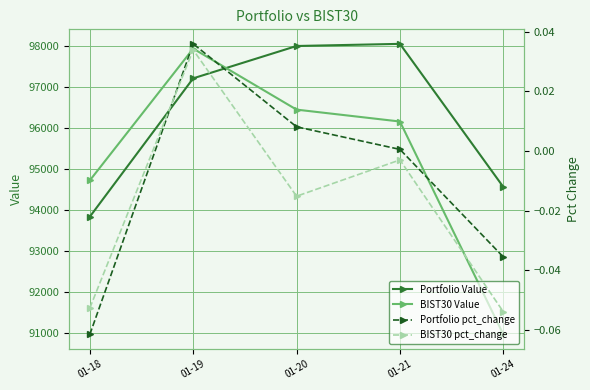

At how many categories does at least one series exceed 6621?

5